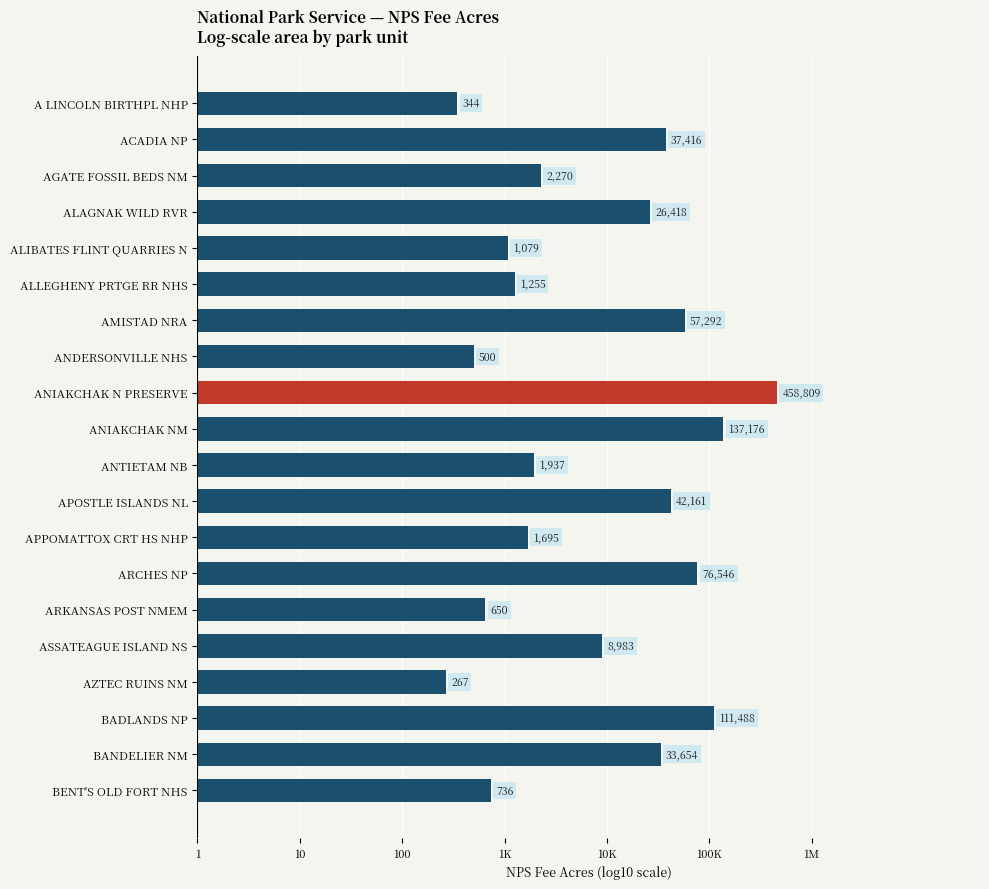

Are the bars horizontal?

Yes